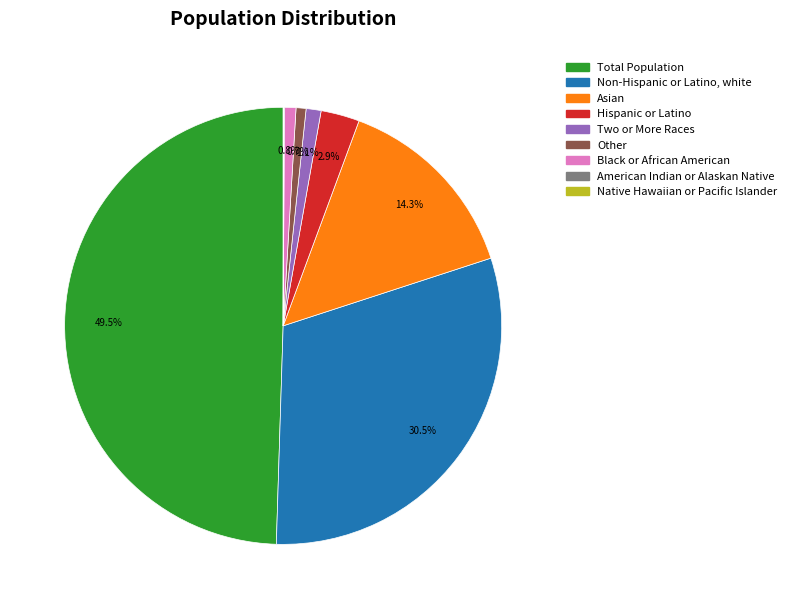

How much of the chart is everything except Black or African American?

99.2%